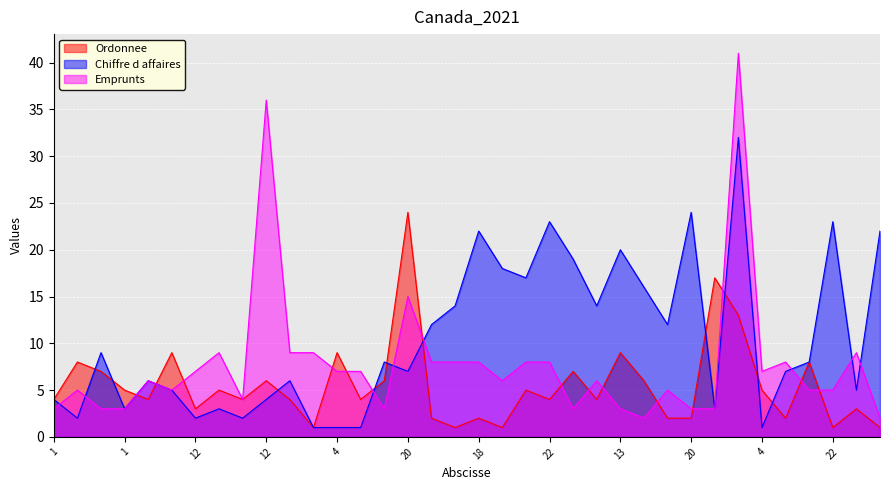

At which category does Emprunts reach its first local valley?

1